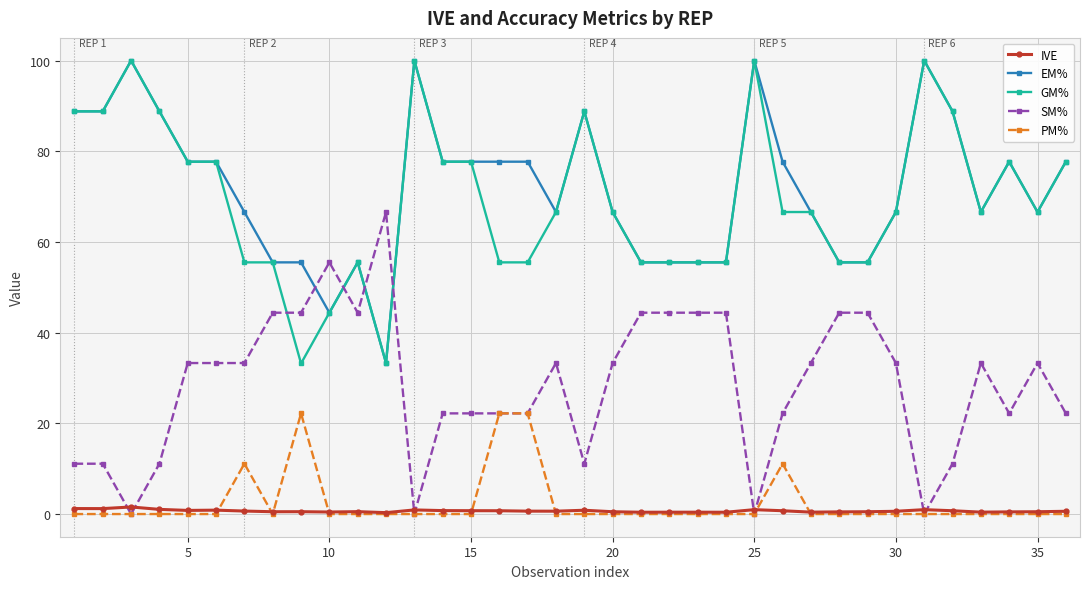

How many lines are shown in the chart?

5